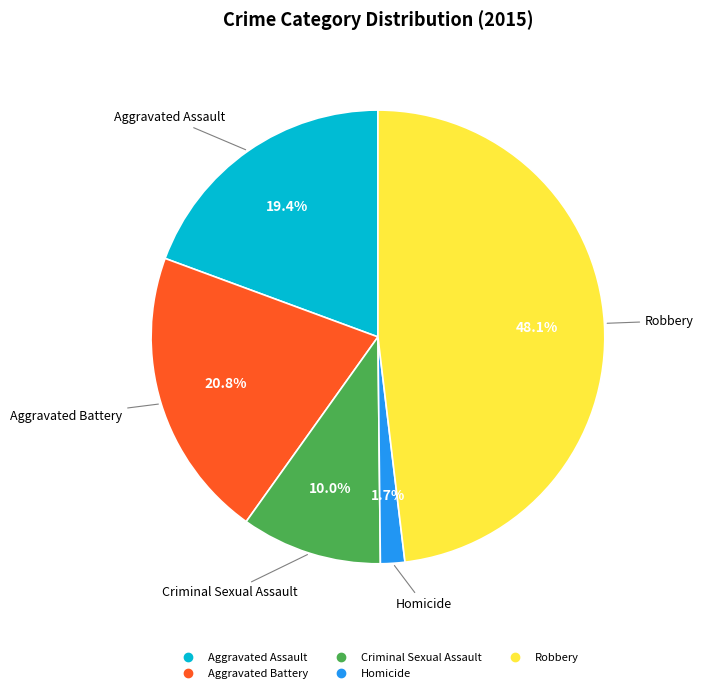

Which category has the smallest portion of the pie?

Homicide